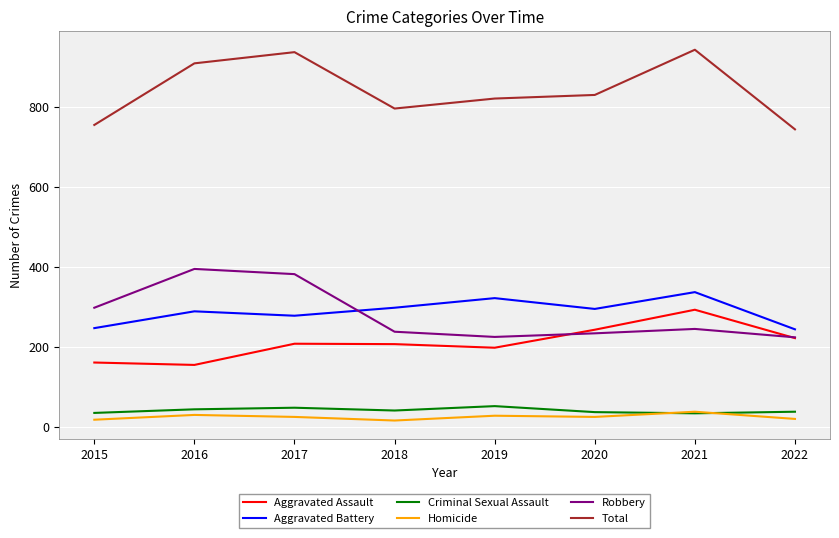

What is the difference between the Aggravated Assault values at 2019 and 2017?

10